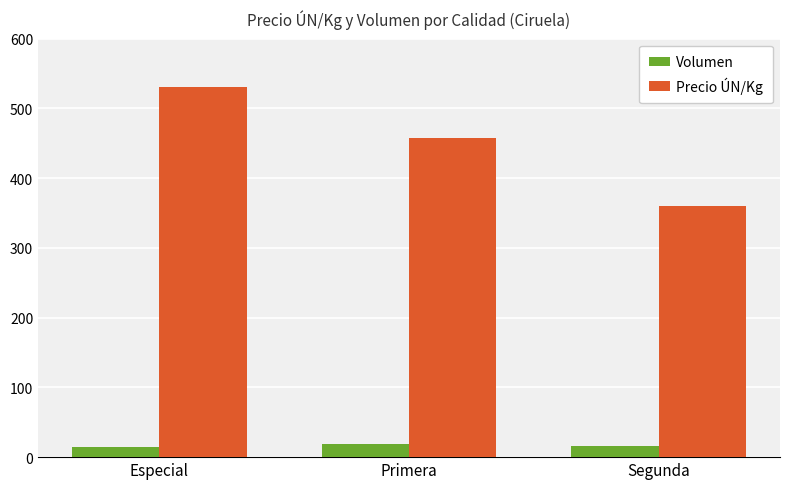

How many data points in Precio ÚN/Kg are less than 458?

1